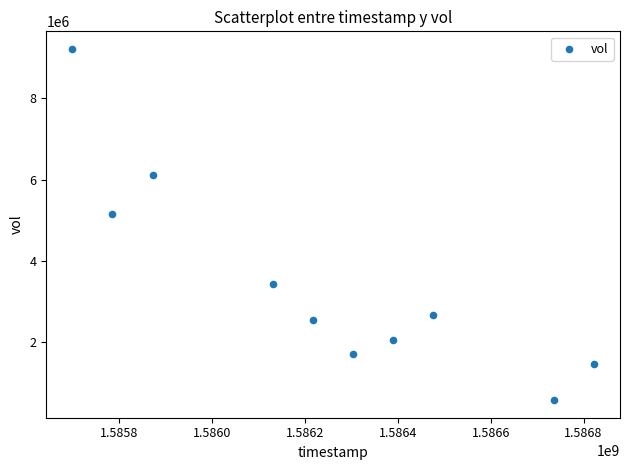

What Y value in the scatter plot is closest to 4894600?

5156100